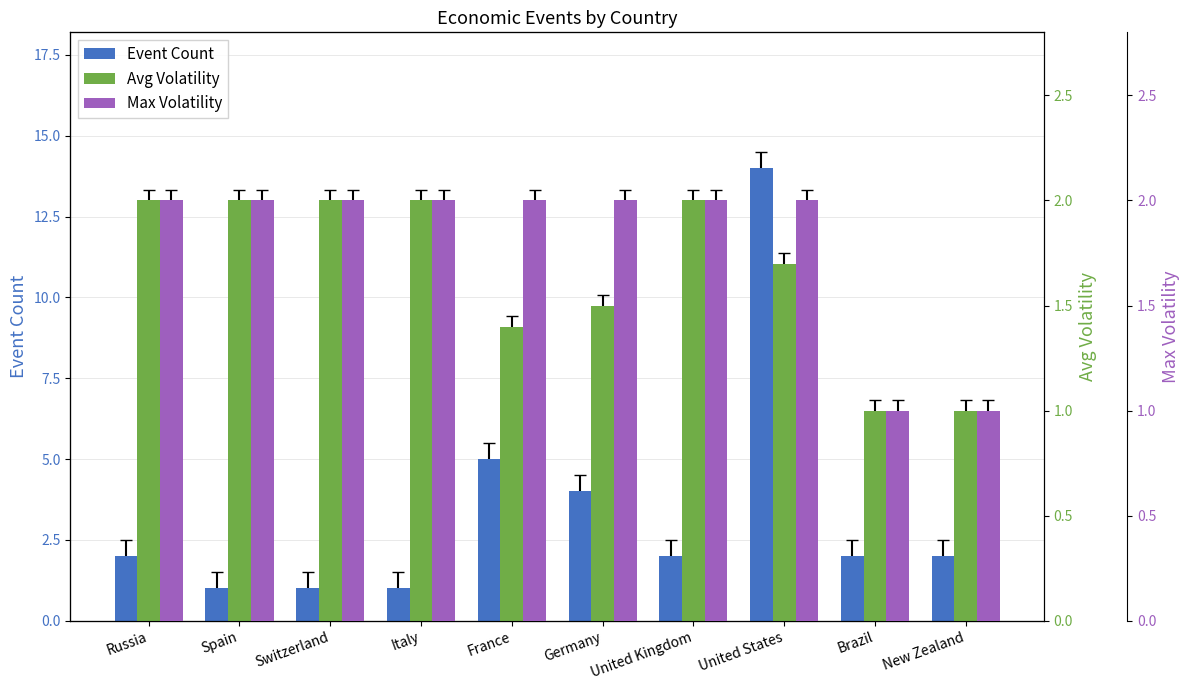

What is the maximum value for Max Volatility?

2.0